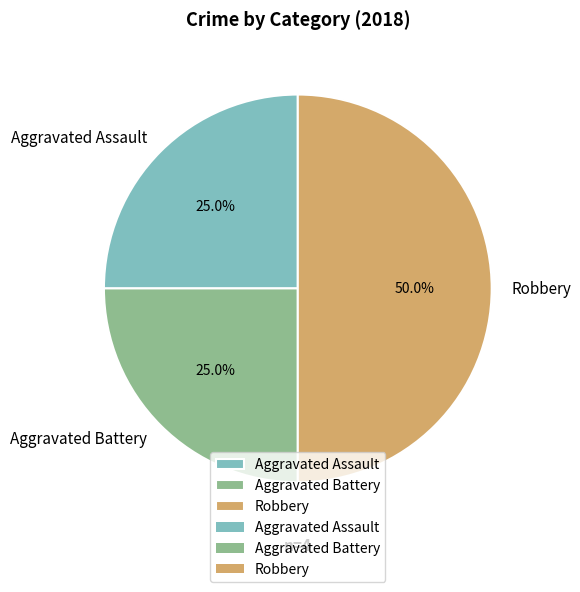

Approximately how many times larger is the value at Robbery compared to Aggravated Battery?

2.0